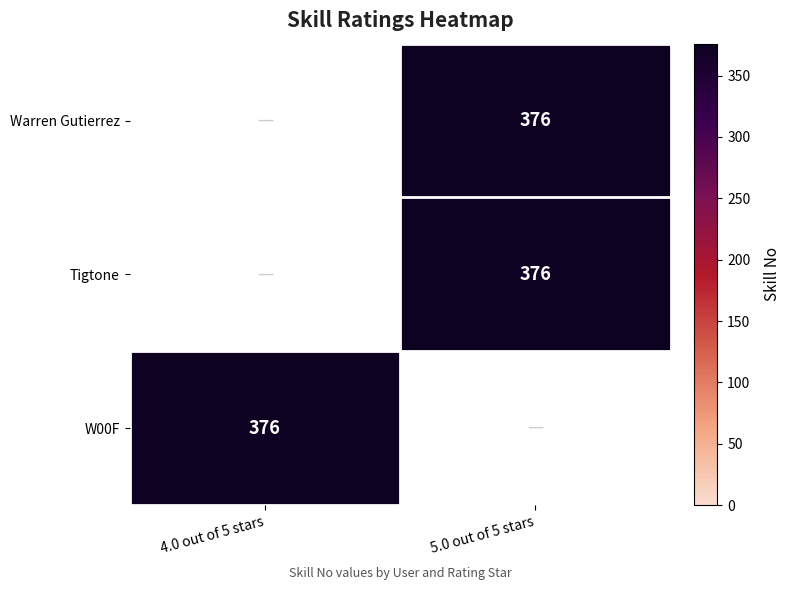

At which category does the chart reach its minimum across all series?

5.0 out of 5 stars